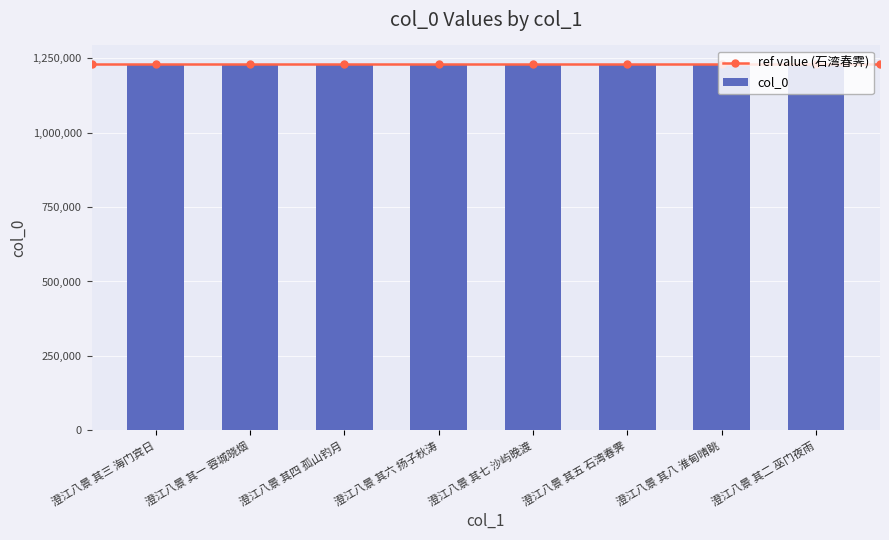

What is the greatest value displayed?

1231813